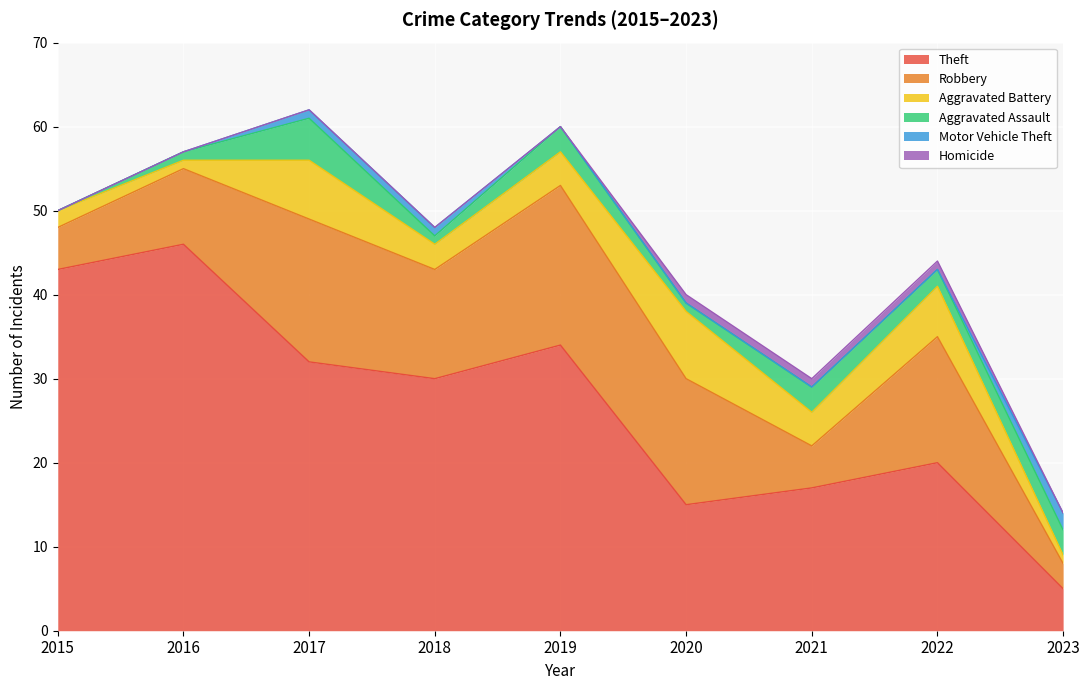

What are all the series names shown in the legend?

Theft, Robbery, Aggravated Battery, Aggravated Assault, Motor Vehicle Theft, Homicide